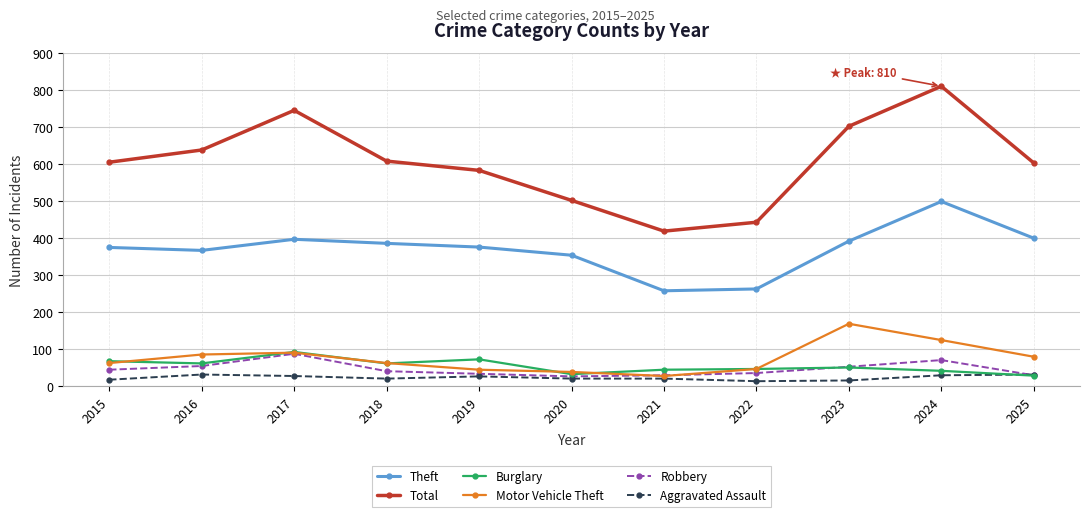

True or false: Burglary and Robbery intersect in this chart.

True